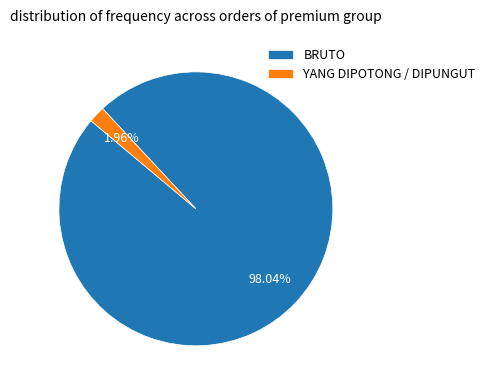

To the nearest percent, what is the difference between the BRUTO and YANG DIPOTONG / DIPUNGUT slice percentages?

96%